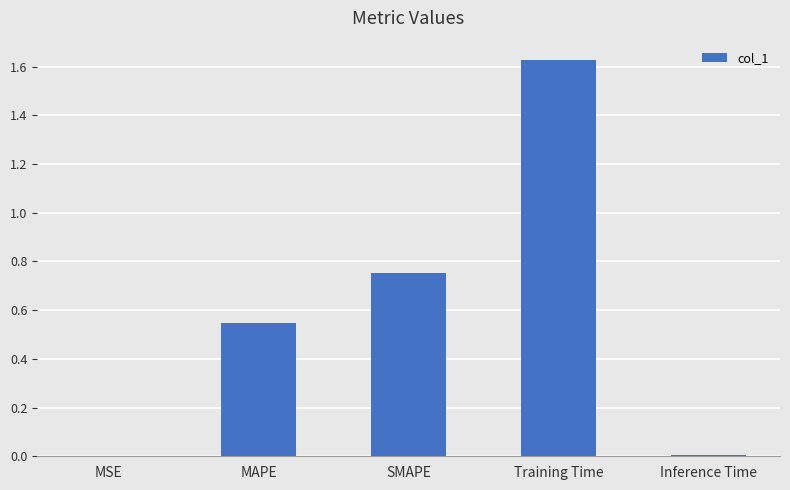

Which has a higher value, MSE or Training Time?

Training Time